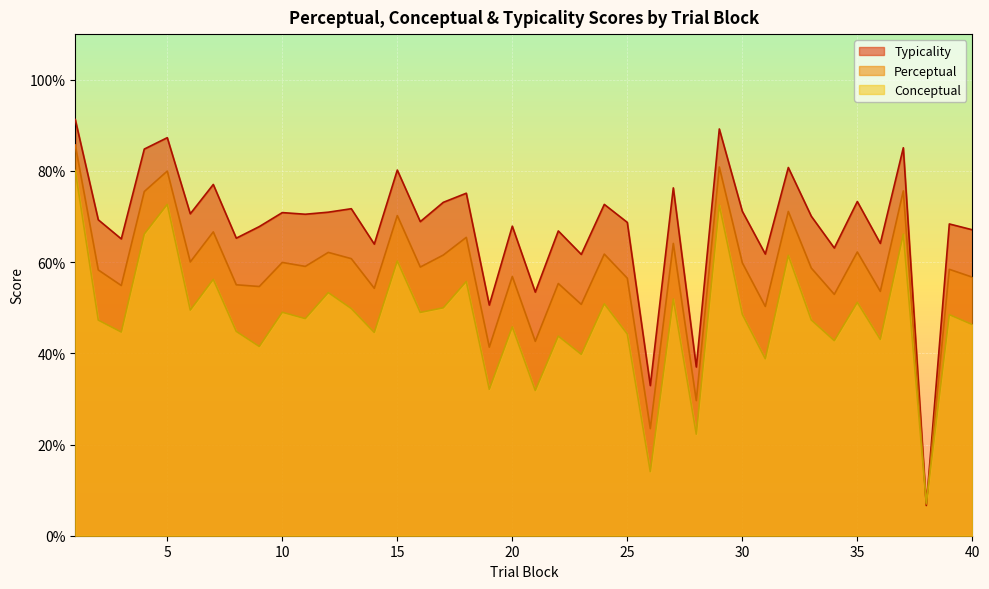

Between which two adjacent categories do typicality and perceptual first intersect?

37 and 38